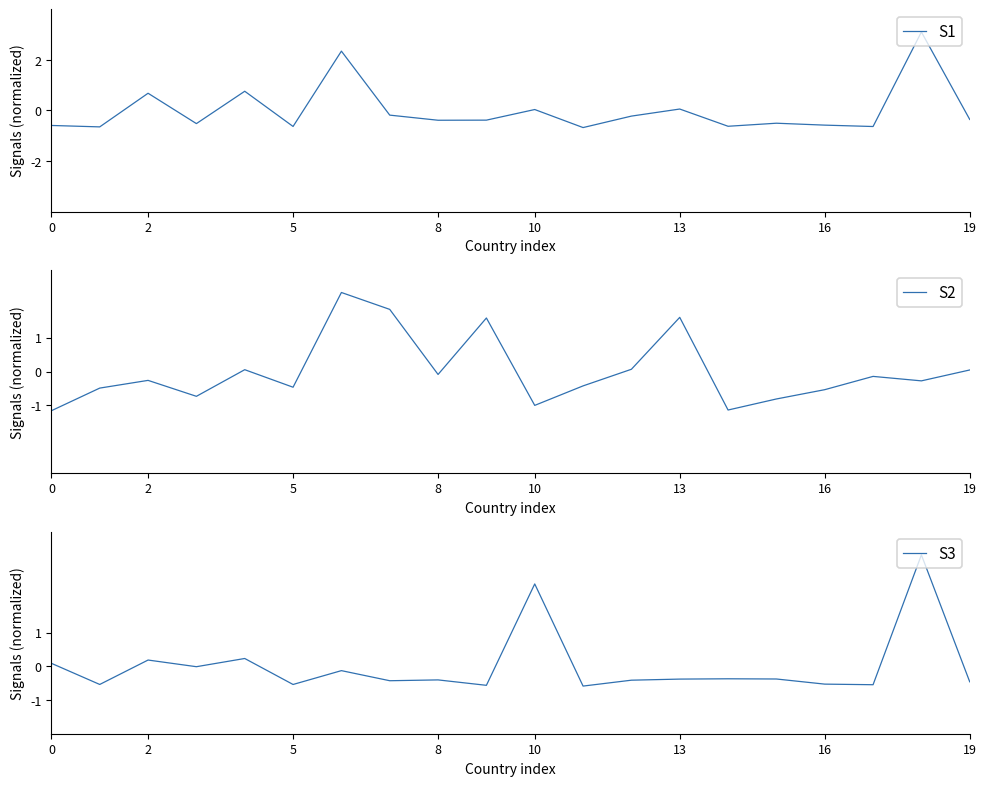

Reading left to right, list all the values displayed in this chart.

Annual CO₂ emissions: -0.6	-0.7	0.7	-0.5	0.8	-0.6	2.3	-0.2	-0.4	-0.4	0.0	-0.7	-0.2	0.1	-0.6	-0.5	-0.6	-0.6	3.1	-0.4
GDP per capita: -1.2	-0.5	-0.3	-0.7	0.1	-0.5	2.3	1.8	-0.1	1.6	-1.0	-0.4	0.1	1.6	-1.1	-0.8	-0.5	-0.1	-0.3	0.0
Population: 0.1	-0.5	0.2	-0.0	0.2	-0.5	-0.1	-0.4	-0.4	-0.6	2.4	-0.6	-0.4	-0.4	-0.4	-0.4	-0.5	-0.5	3.3	-0.5